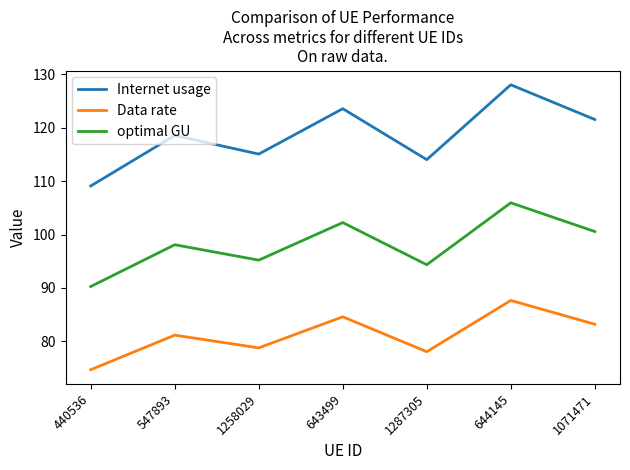

Between 440536 and 644145, which series saw the biggest shift?

Internet usage